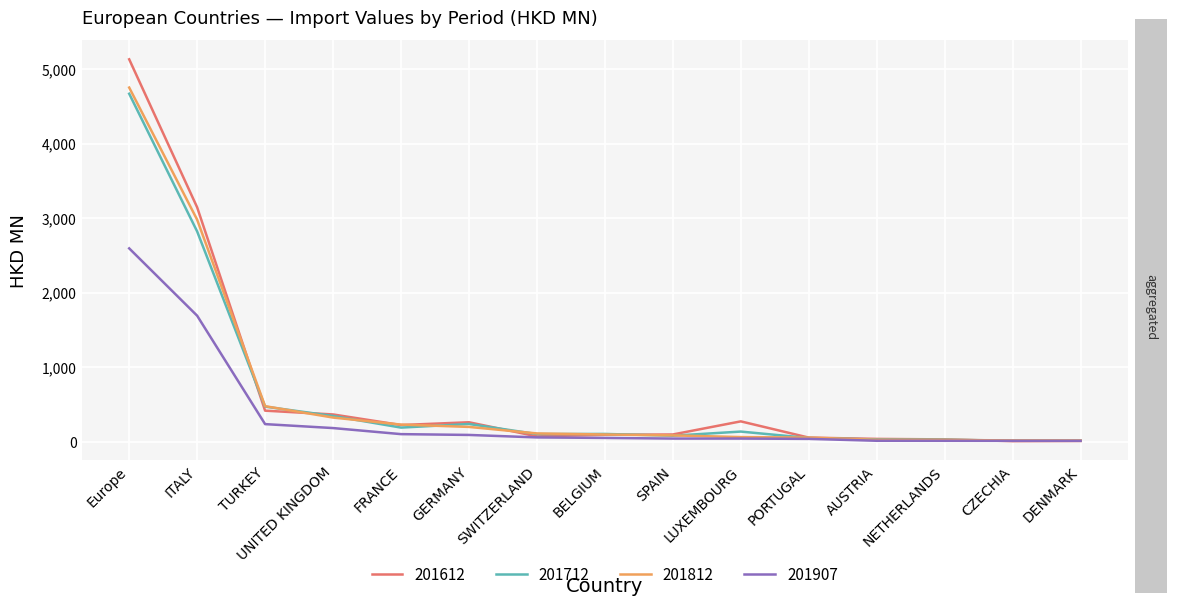

Where is 201907 nearest to the value 1302?

ITALY